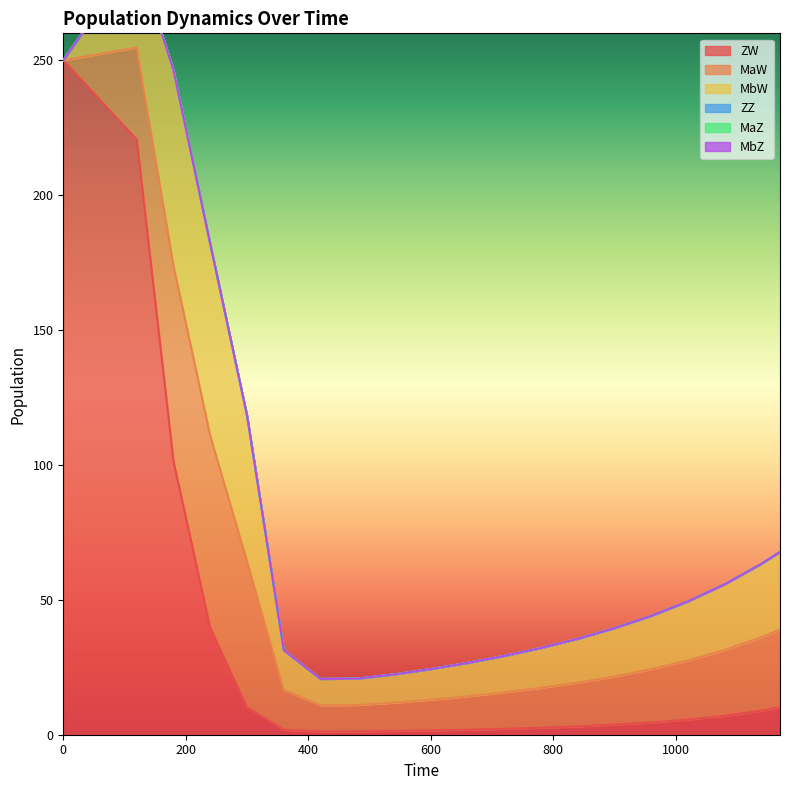

List the series in order of their peak value, lowest first.

ZZ, MaZ, MbZ, MaW, MbW, ZW